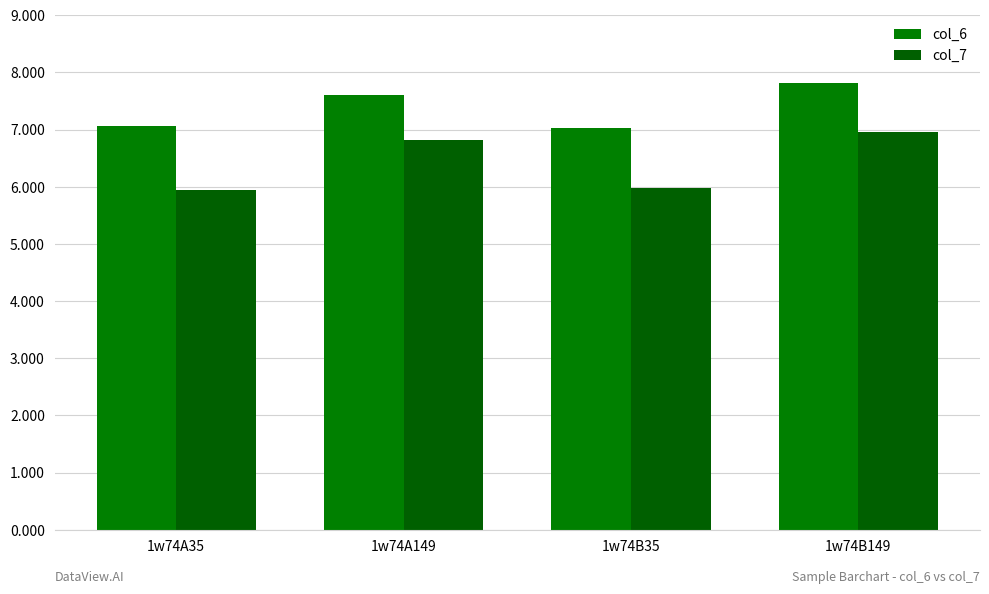

What is the average value of the col_6 series?

7.4